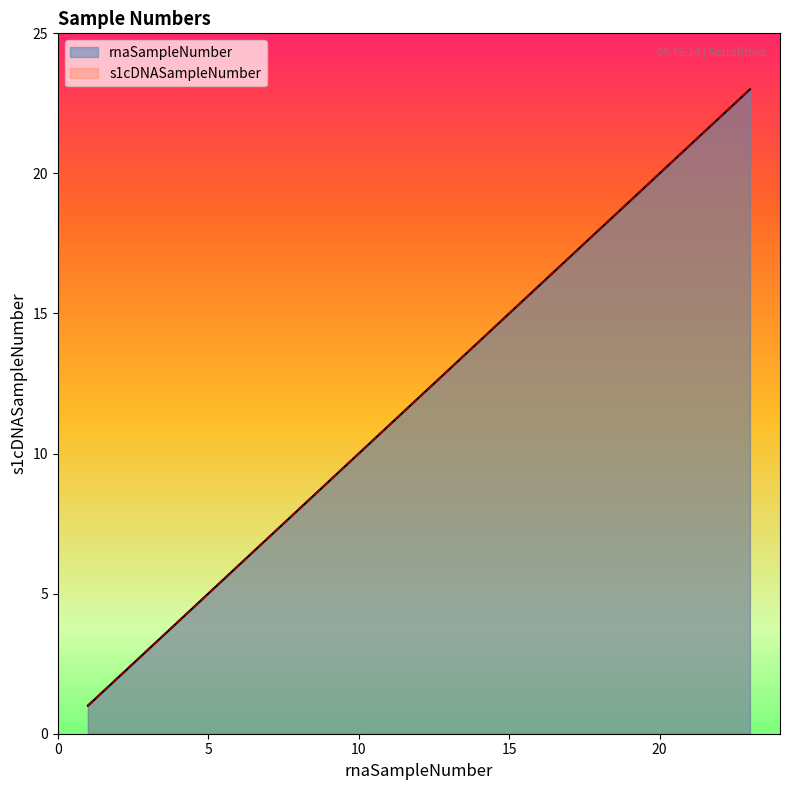

The value of rnaSampleNumber at 2 is 2. True or false?

True